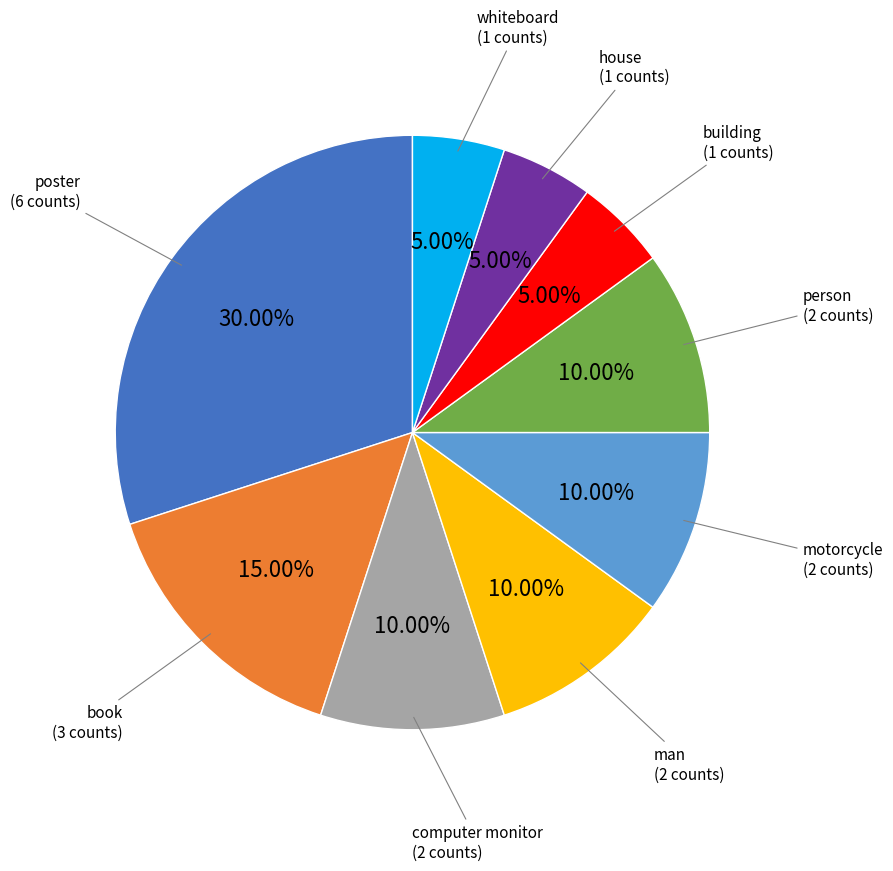

How many segments does this pie chart have?

9